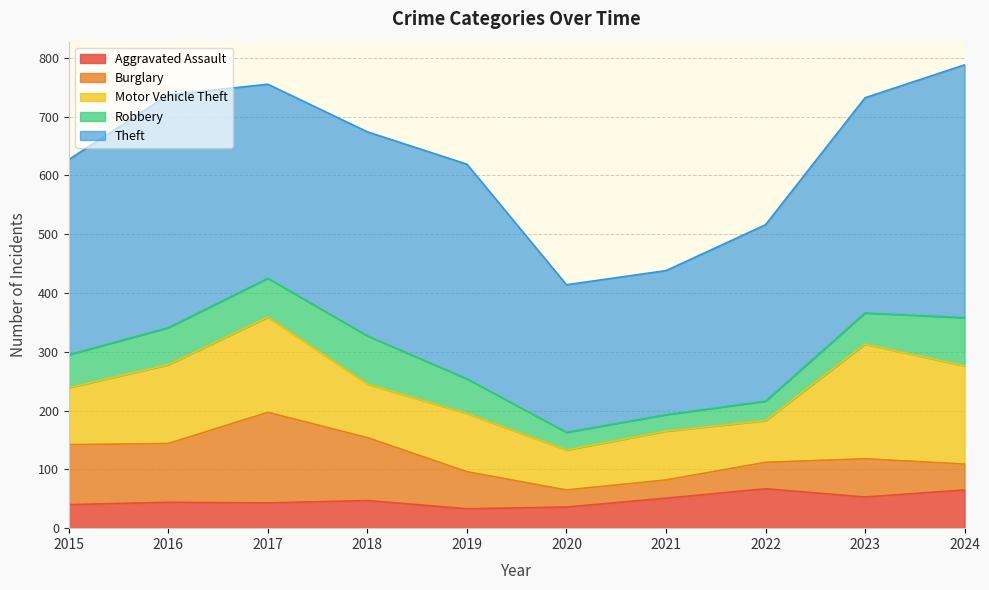

True or false: Aggravated Assault and Motor Vehicle Theft cross at least once.

False